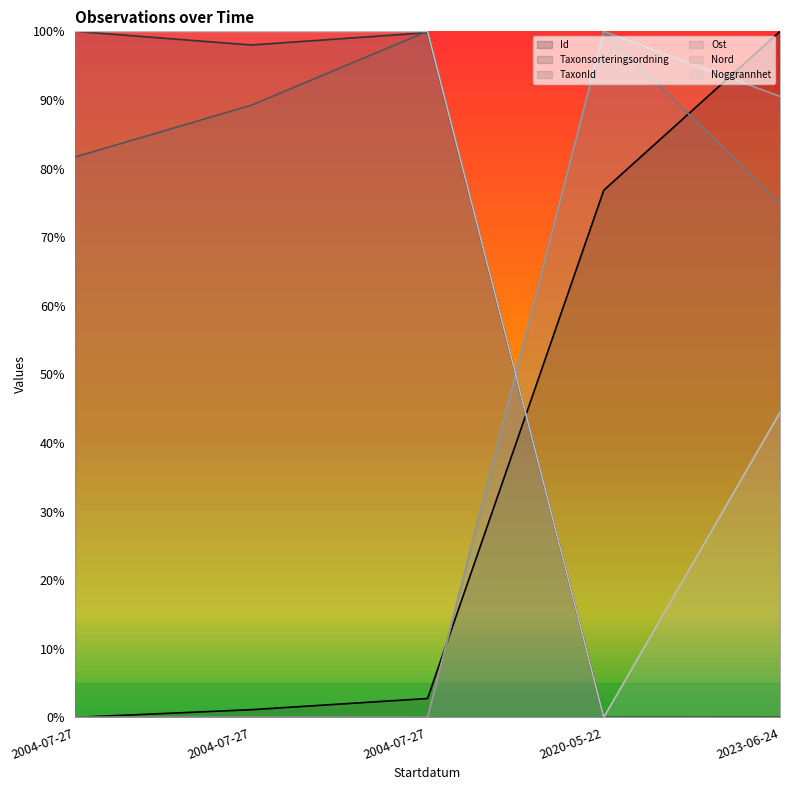

How many times do TaxonId and Nord cross each other?

1